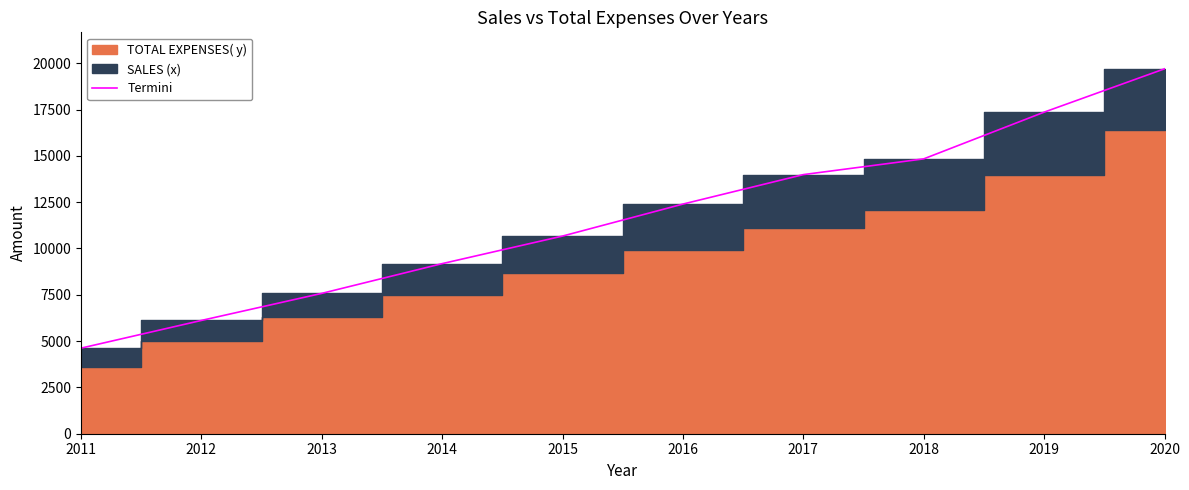

Which has a higher value, 2014 or 2013?

2014